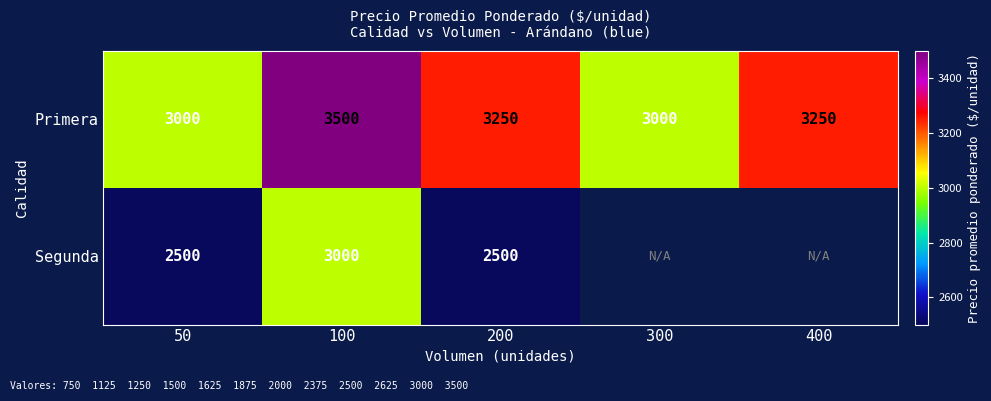

At how many categories does at least one series exceed 3212?

3